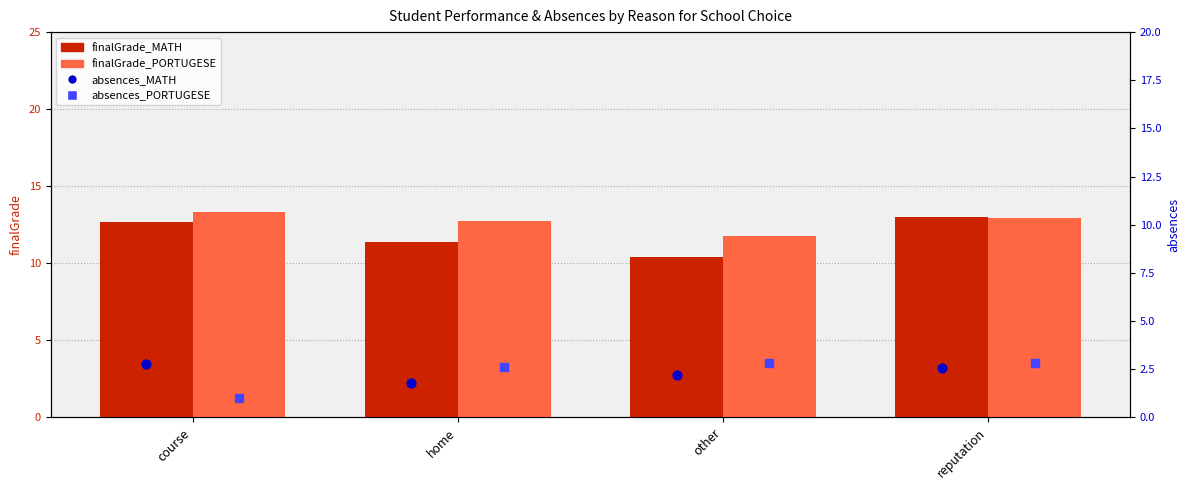

Which series has the largest total across all categories?

finalGrade_PORTUGESE